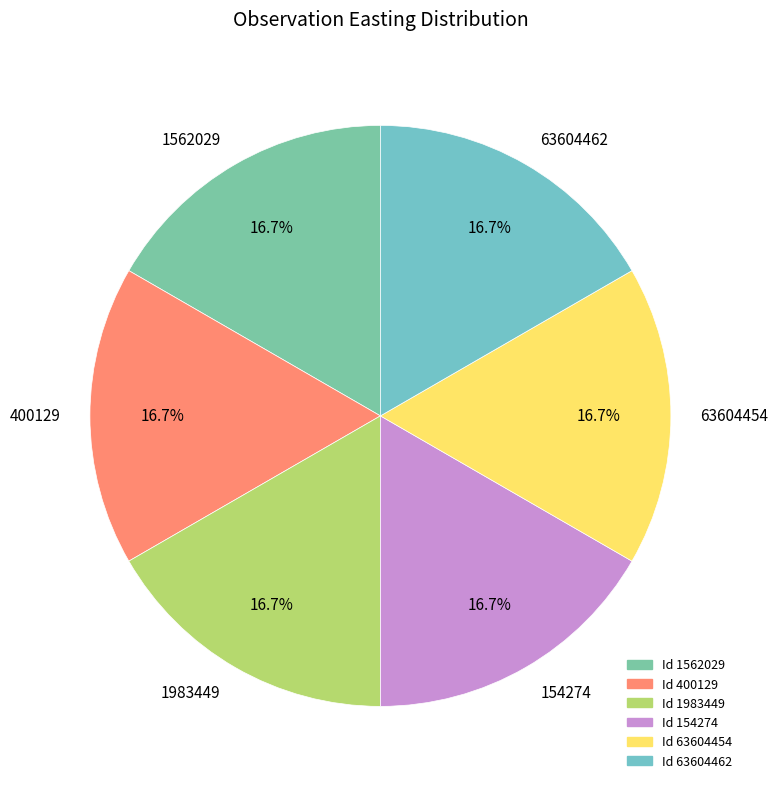

How many segments does this pie chart have?

6